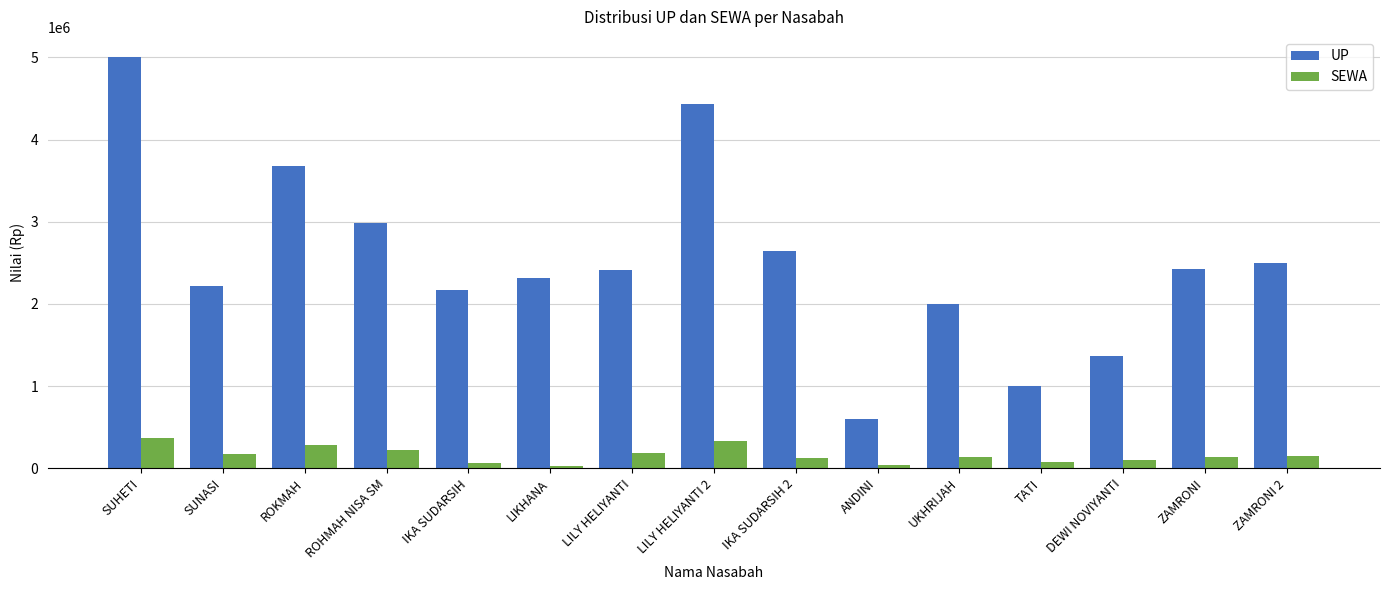

Which series changed the most between SUHETI and SUNASI?

UP